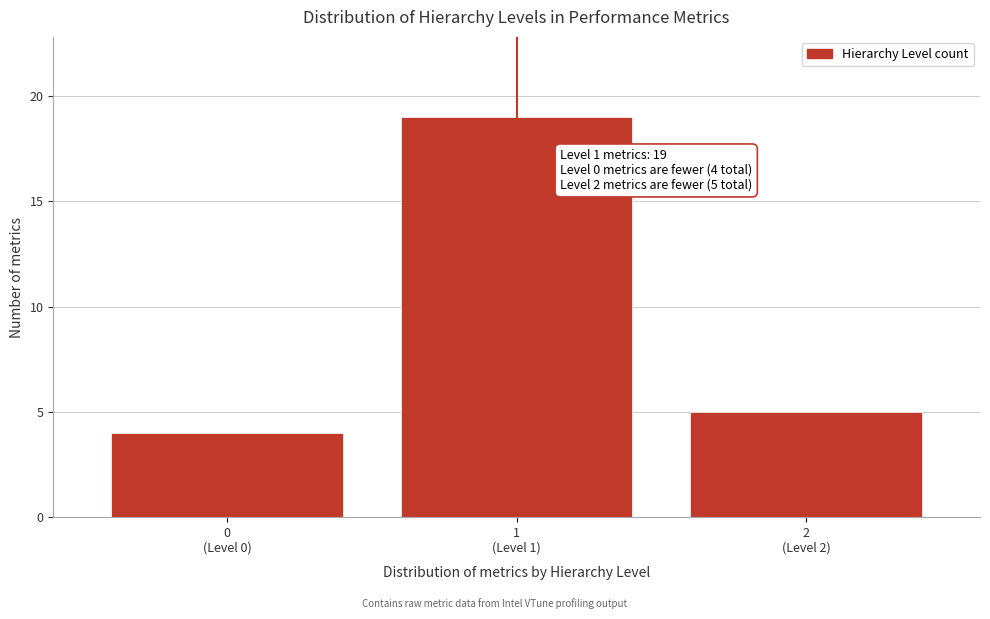

Reading right to left, transcribe all the data shown in this chart.

5	19	4